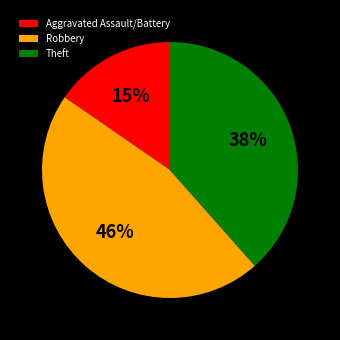

Between Aggravated Assault/Battery and Robbery, which is larger?

Robbery